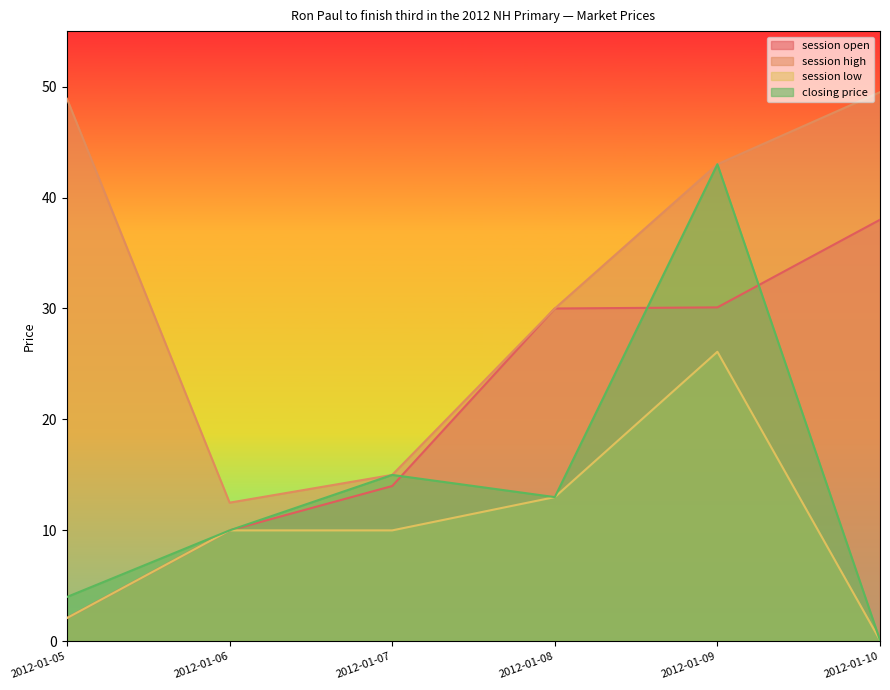

Is the value of closing price at 2012-01-09 greater than the value of session low at 2012-01-05?

Yes